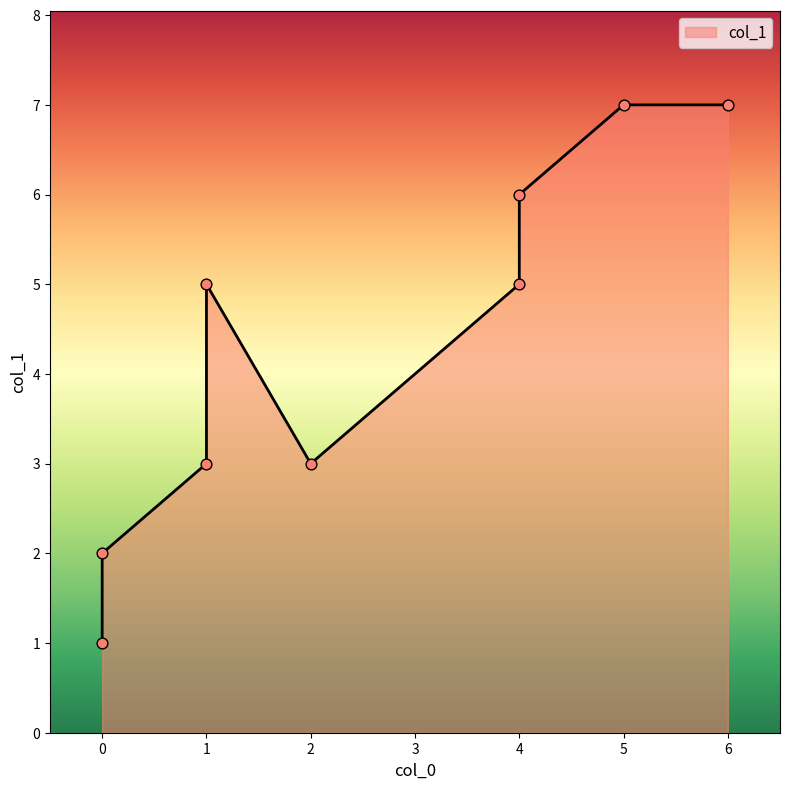

What is the change in value from 6 to 0?

-5